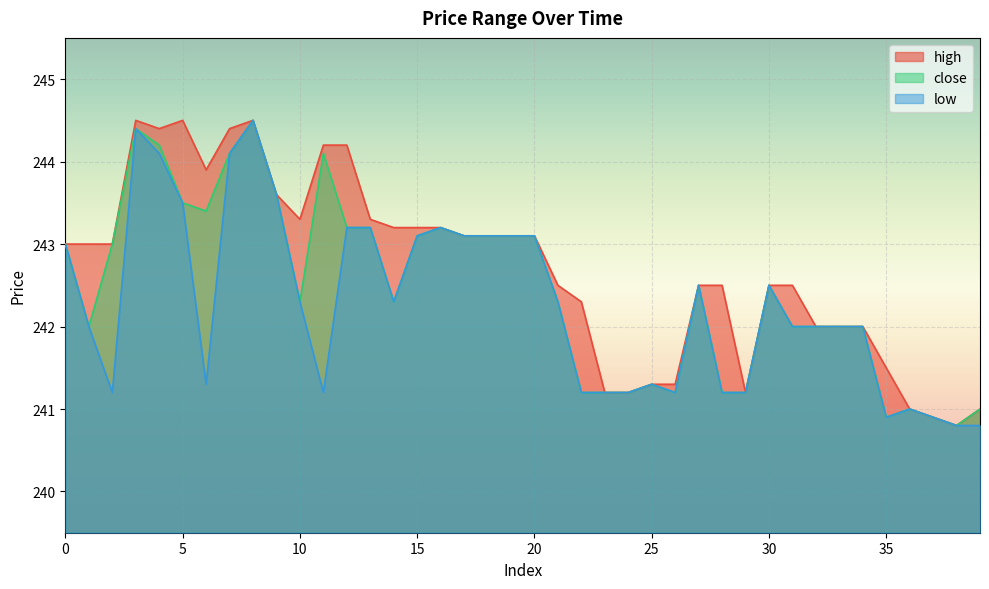

Between 19 and 34, which series saw the biggest shift?

high